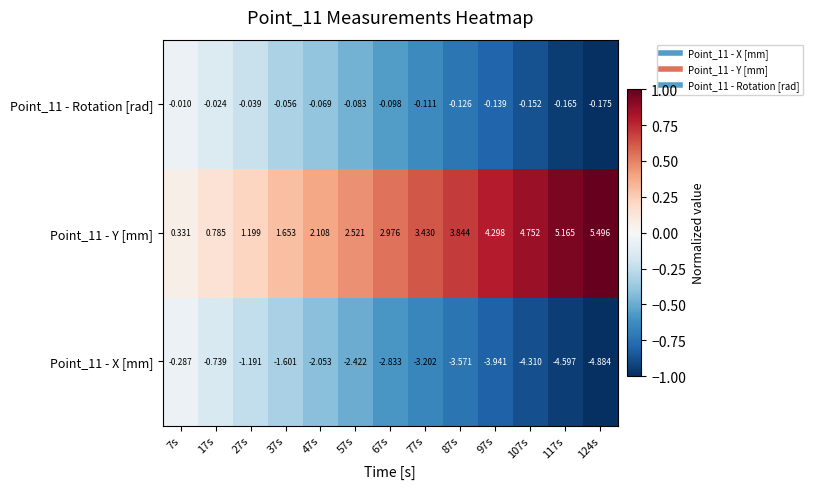

Is the value of Point_11 - X [mm] at 47s greater than the value of Point_11 - Rotation [rad] at 87s?

No